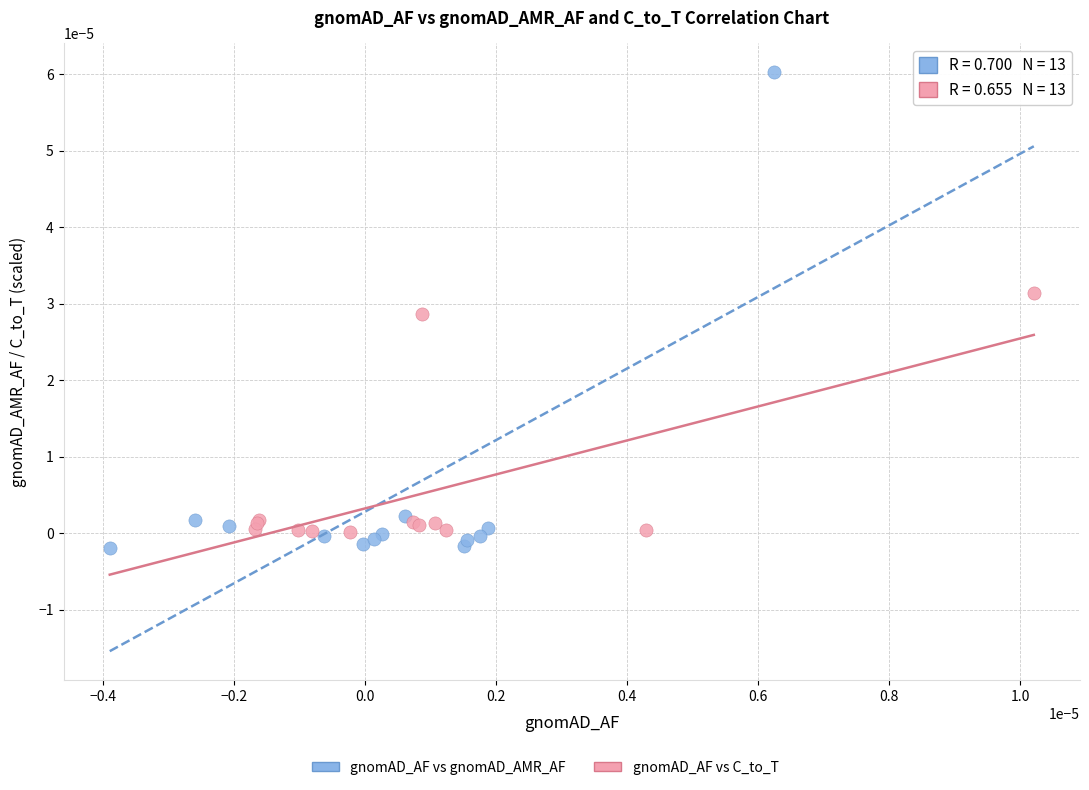

Which series has the largest Y range (max minus min)?

gnomAD_AF vs gnomAD_AMR_AF